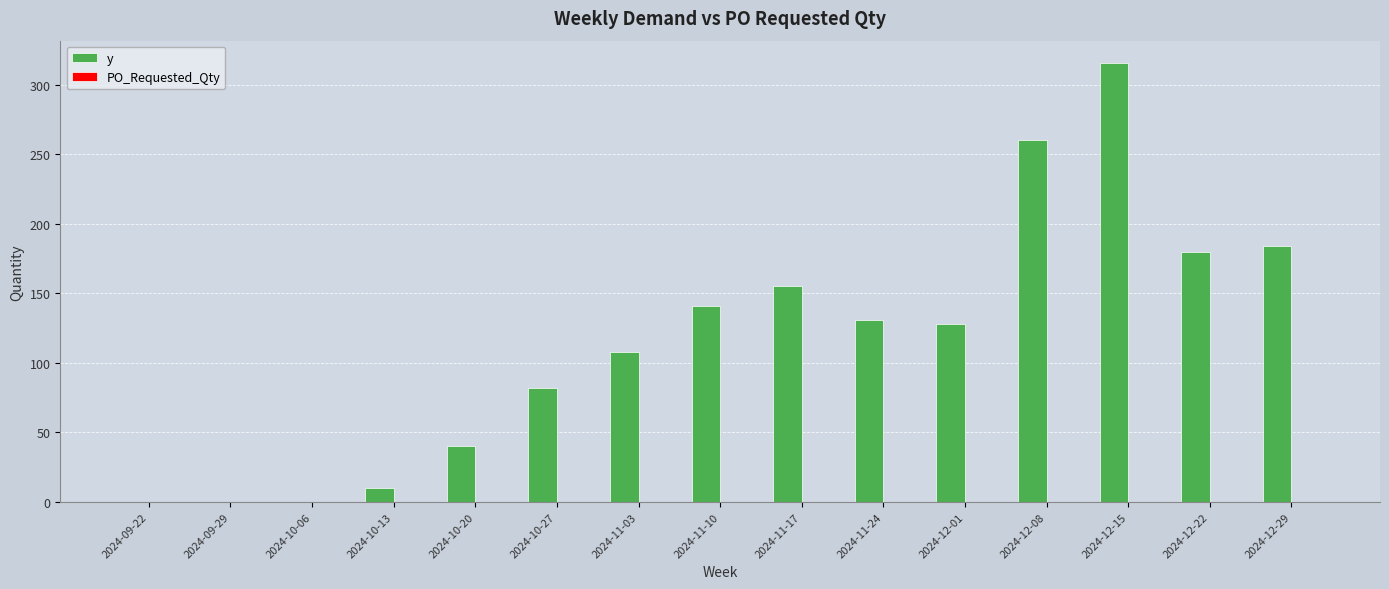

What is the maximum value shown in the chart?

316